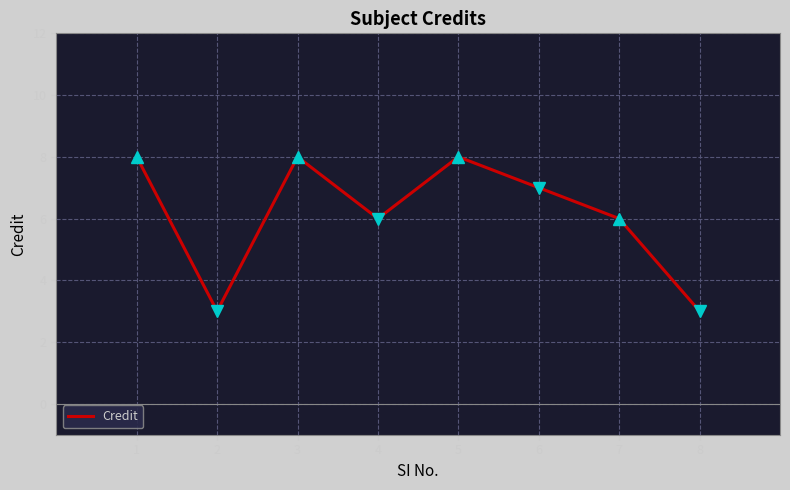

What is the ratio of the value at 3 to the value at 1?

1.0